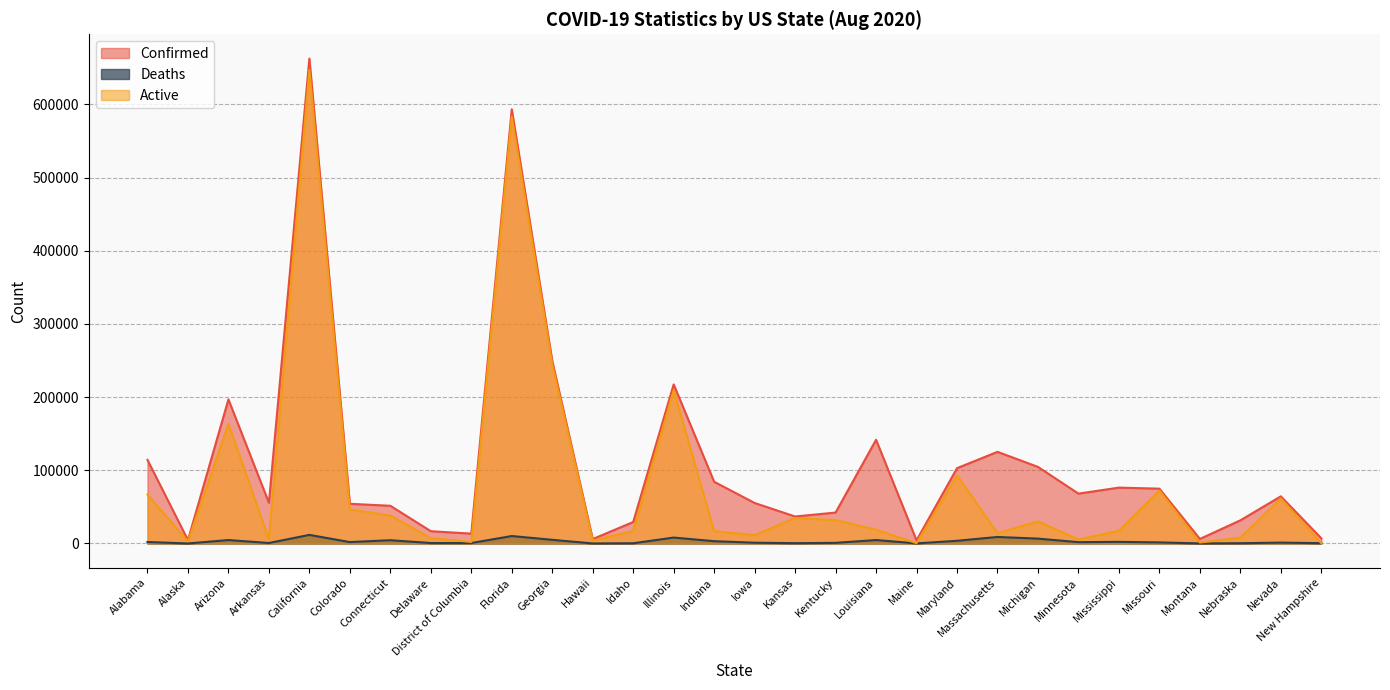

The value of Confirmed at Louisiana is 141720. True or false?

True